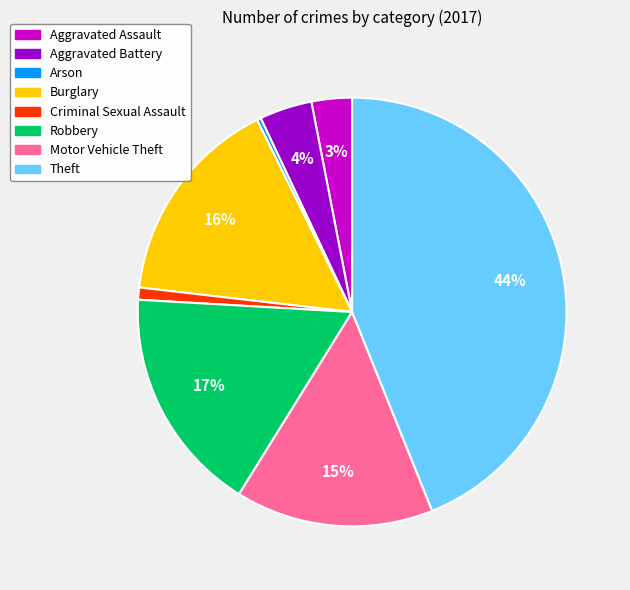

Is Burglary the majority of the pie?

No